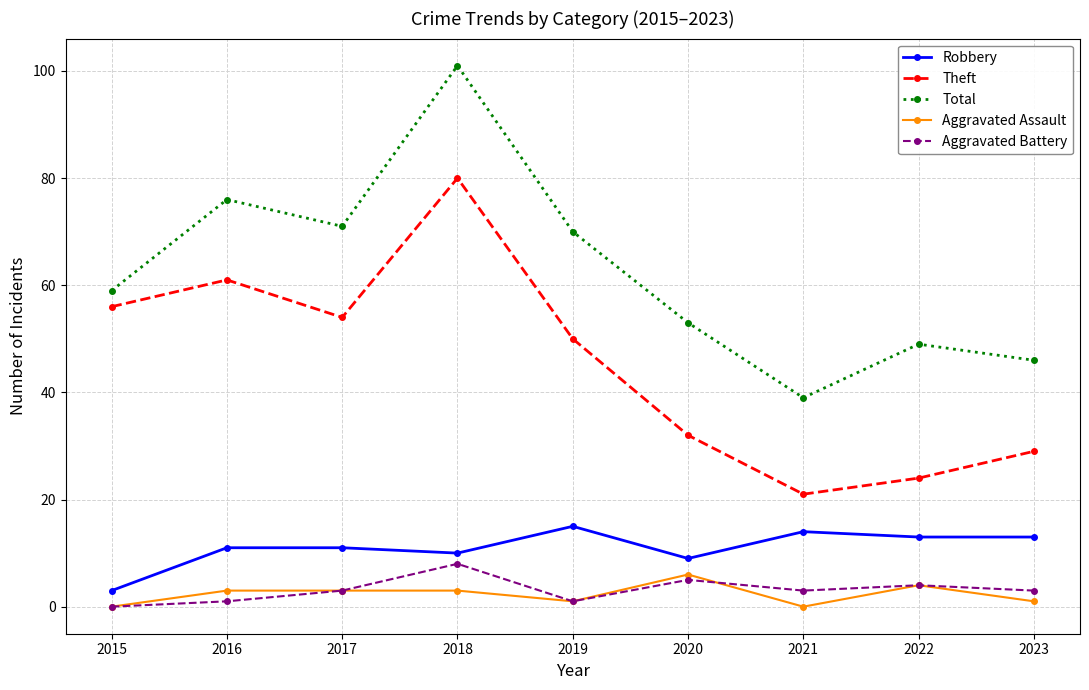

True or false: Aggravated Assault has more than 0 interior local peaks.

True